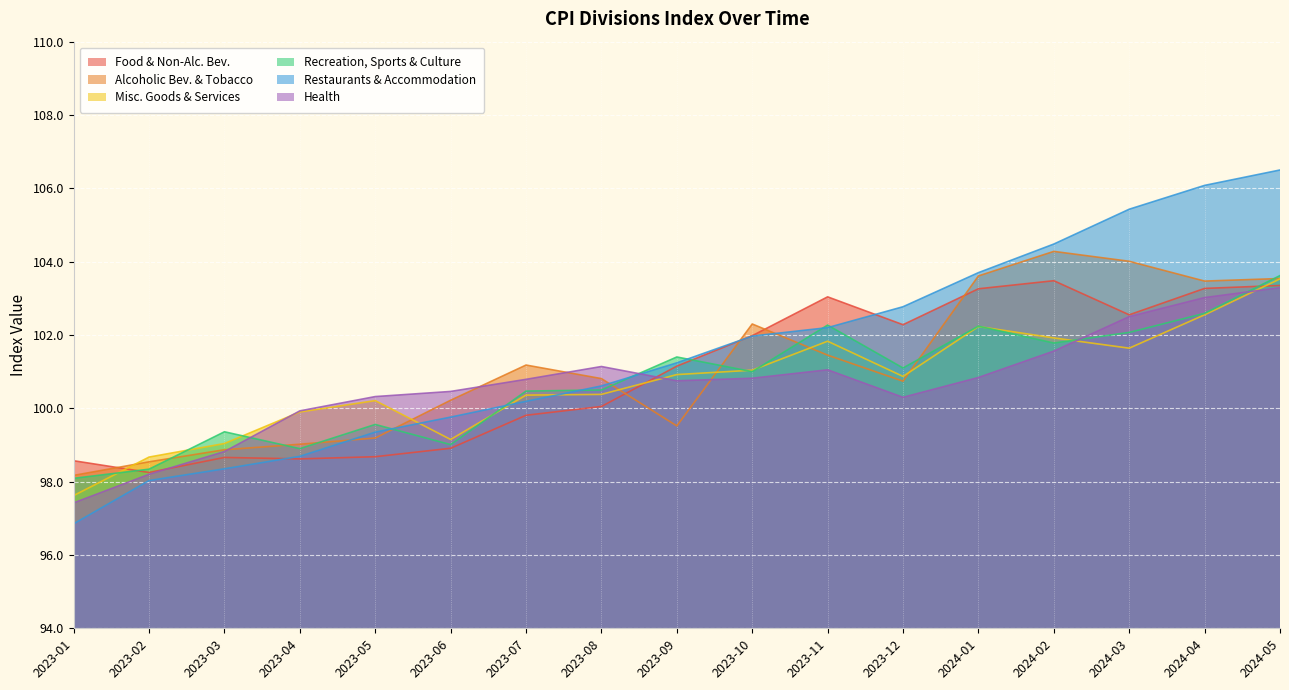

At which category does the chart reach its minimum across all series?

2023-01